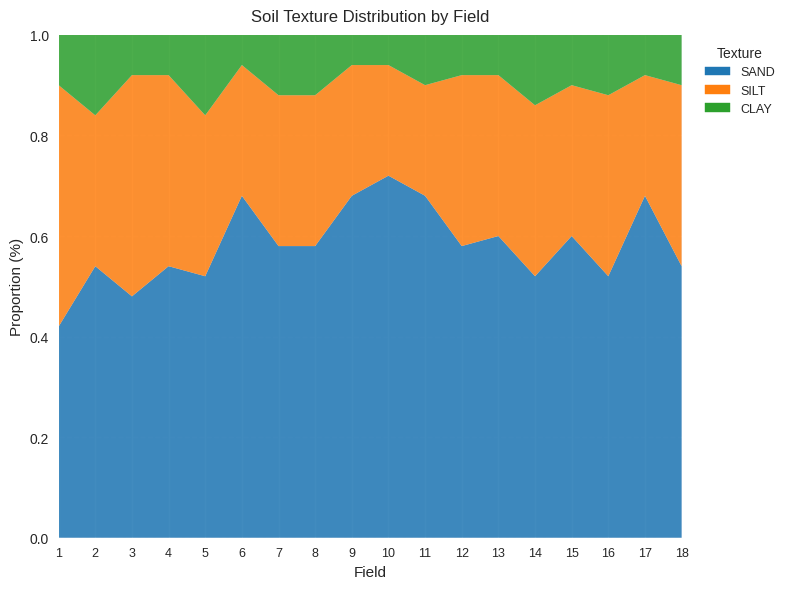

Reading left to right, list all the values displayed in this chart.

SAND: 1=42	2=54	3=48	4=54	5=52	6=68	7=58	8=58	9=68	10=72	11=68	12=58	13=60	14=52	15=60	16=52	17=68	18=54
SILT: 1=48	2=30	3=44	4=38	5=32	6=26	7=30	8=30	9=26	10=22	11=22	12=34	13=32	14=34	15=30	16=36	17=24	18=36
CLAY: 1=10	2=16	3=8	4=8	5=16	6=6	7=12	8=12	9=6	10=6	11=10	12=8	13=8	14=14	15=10	16=12	17=8	18=10